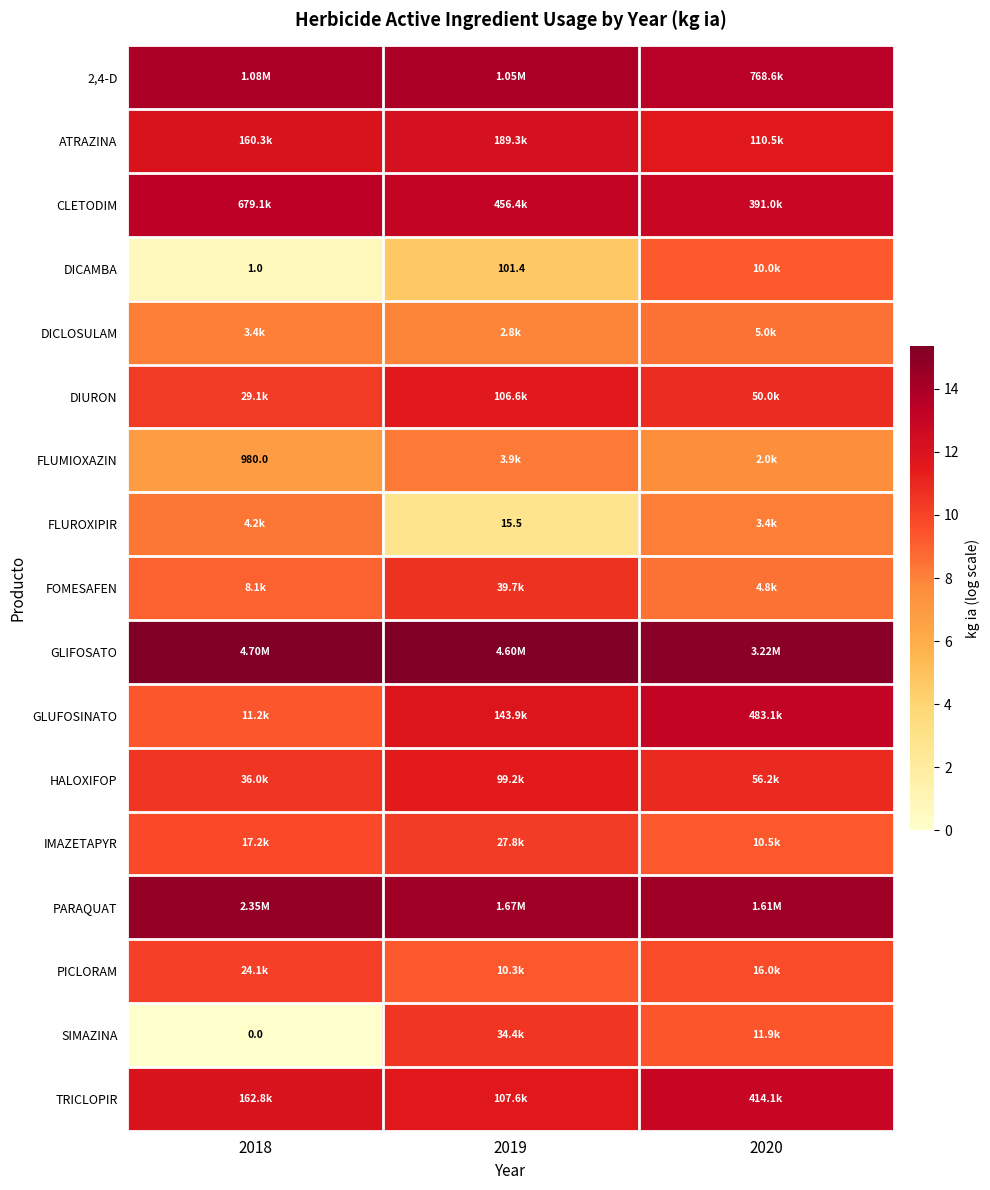

Which category has the highest value in the ATRAZINA series?

2019